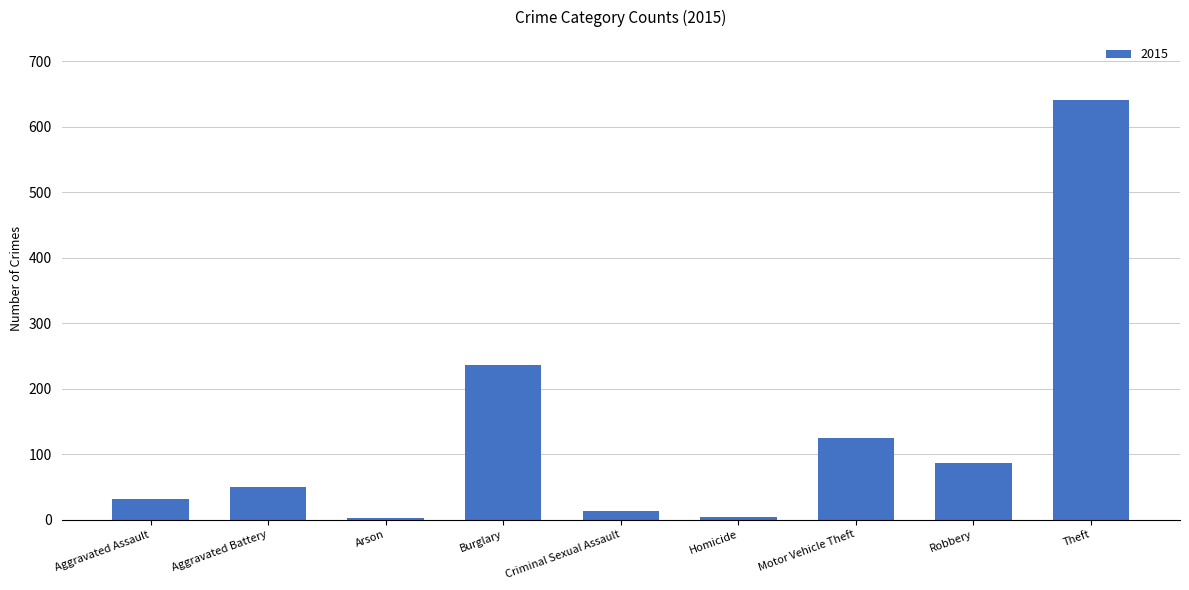

How many bars are there in total?

9